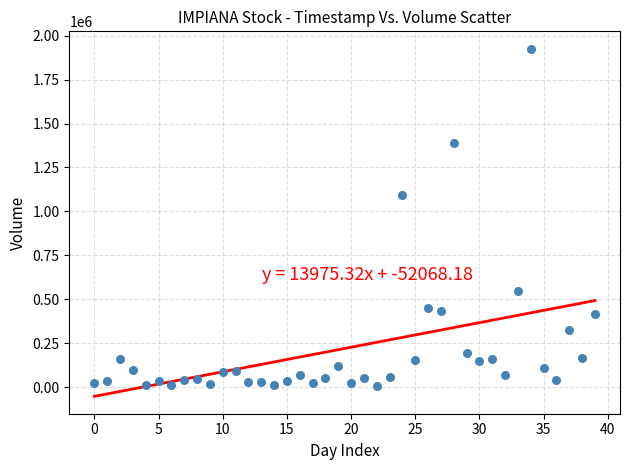

What Y value in the scatter plot is closest to 967595?

1094640